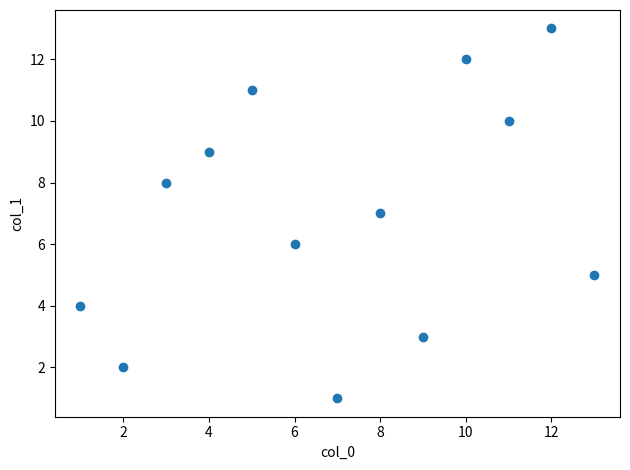

What is the range of X values (max minus min)?

12